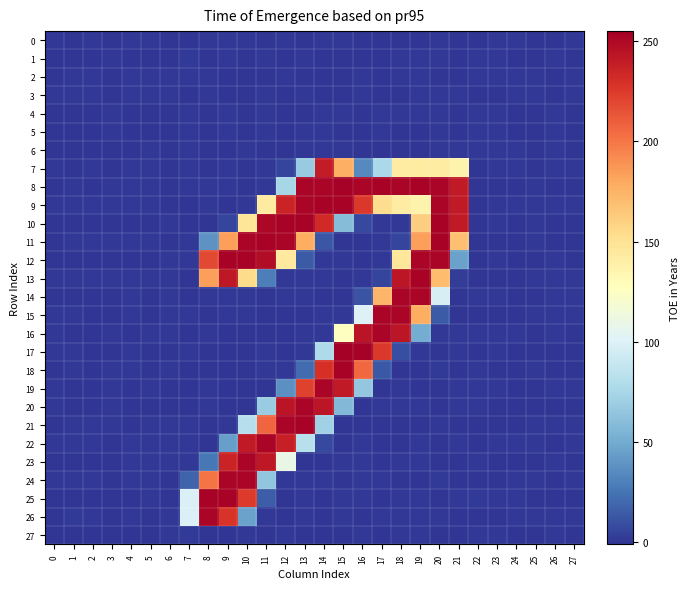

Which series changed the most between 23 and 26?

23